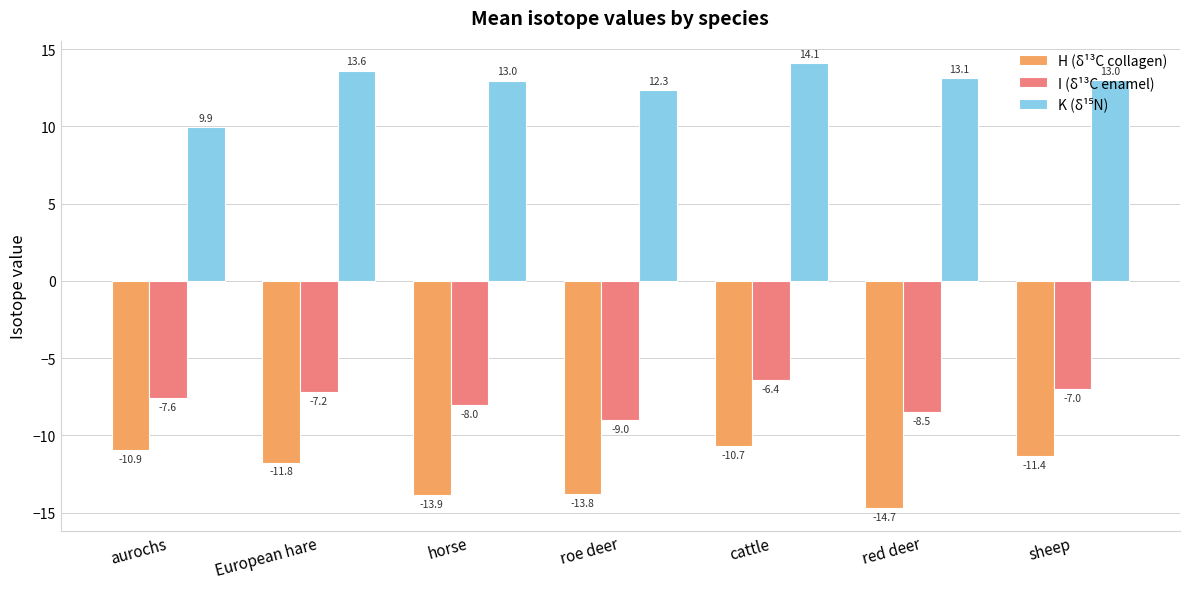

Rank the categories by I (δ¹³C enamel) value from highest to lowest.

cattle, sheep, European hare, aurochs, horse, red deer, roe deer